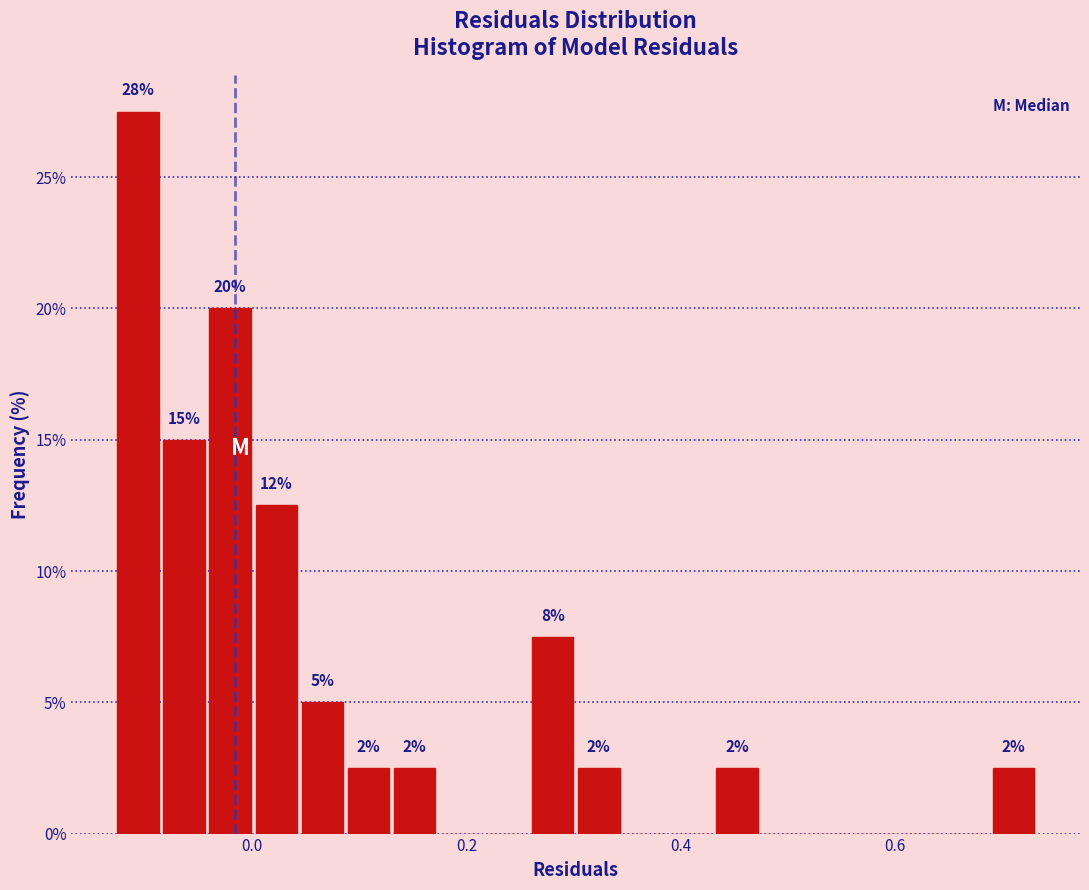

Read against the x-axis, roughly where is the centre of the tallest bar?

-0.10